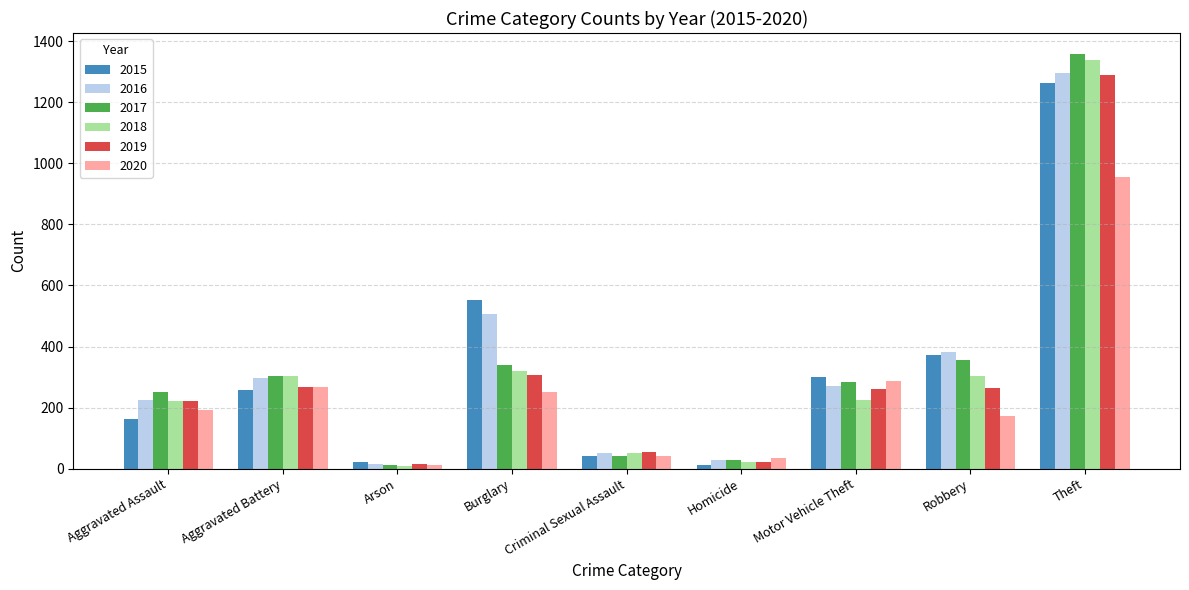

What is the minimum value shown in the chart?

8